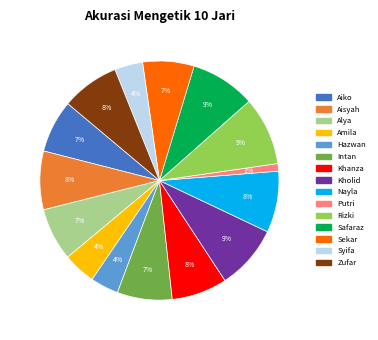

What percentage is the Syifa slice, to the nearest percent?

4%